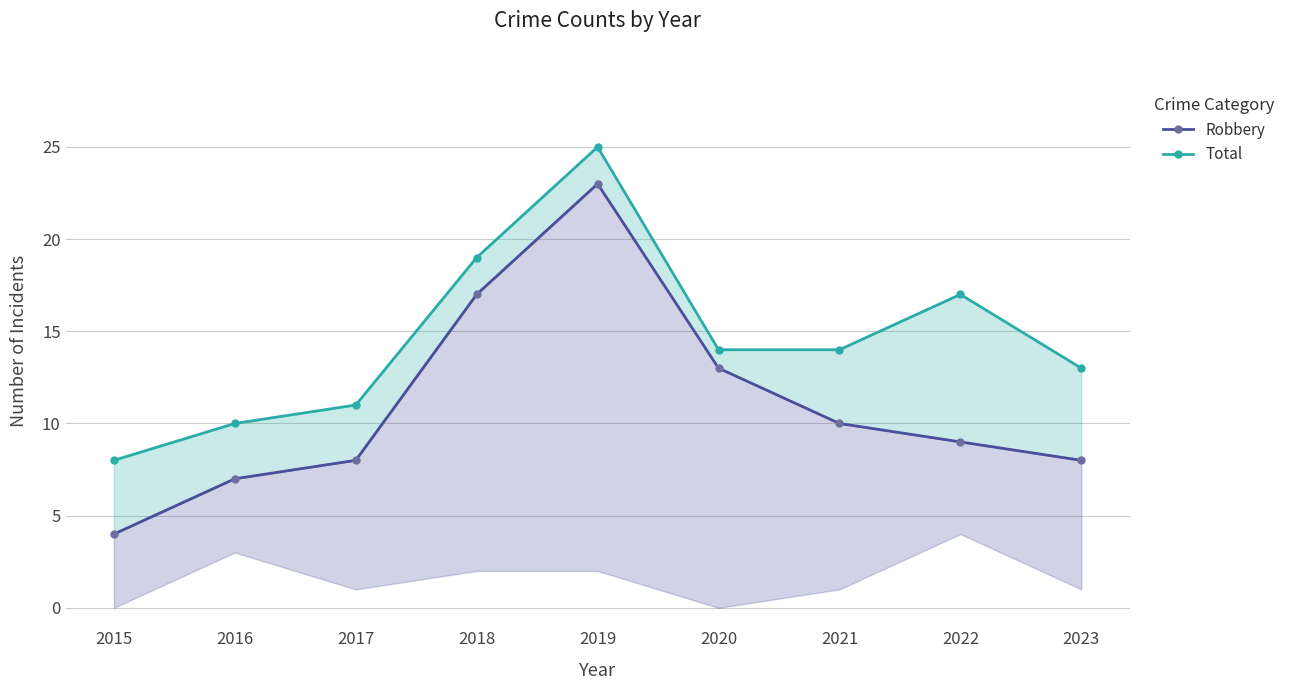

How many categories are shown in the chart?

9